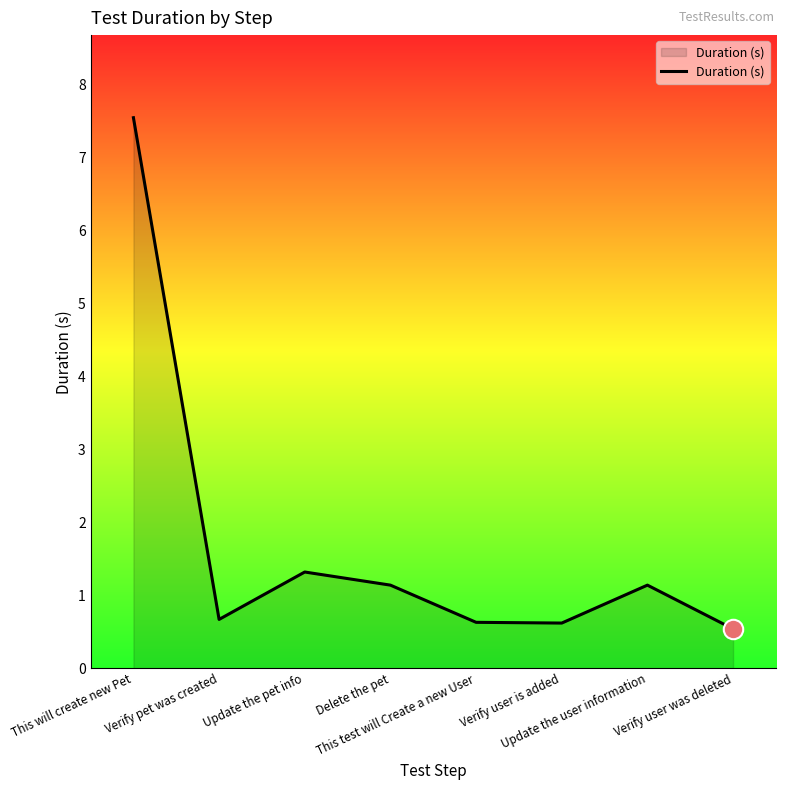

True or false: there are more than 0 points higher than both neighbors.

True